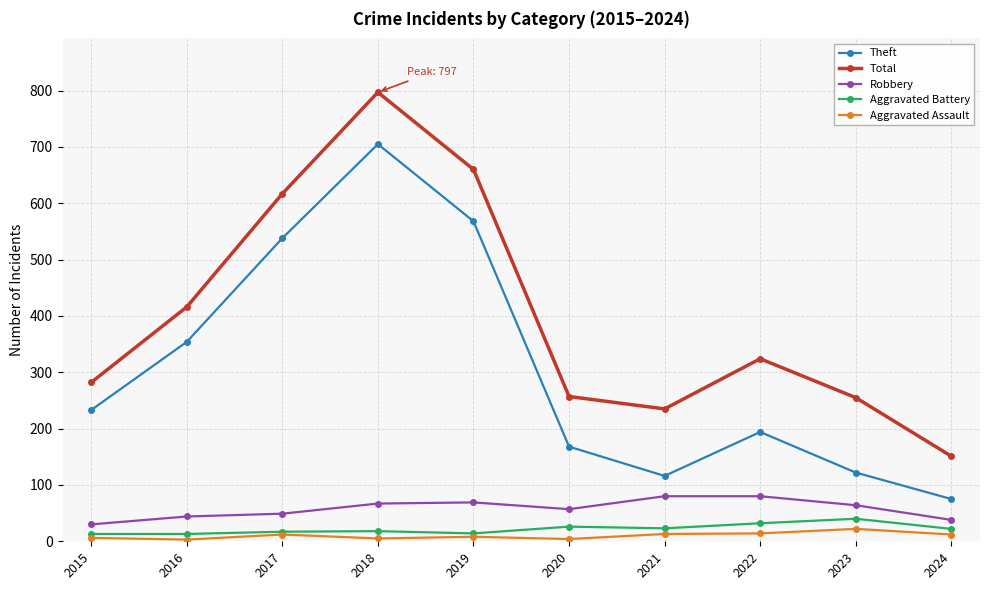

What is the value of the Robbery point at the 7th from the left?

80